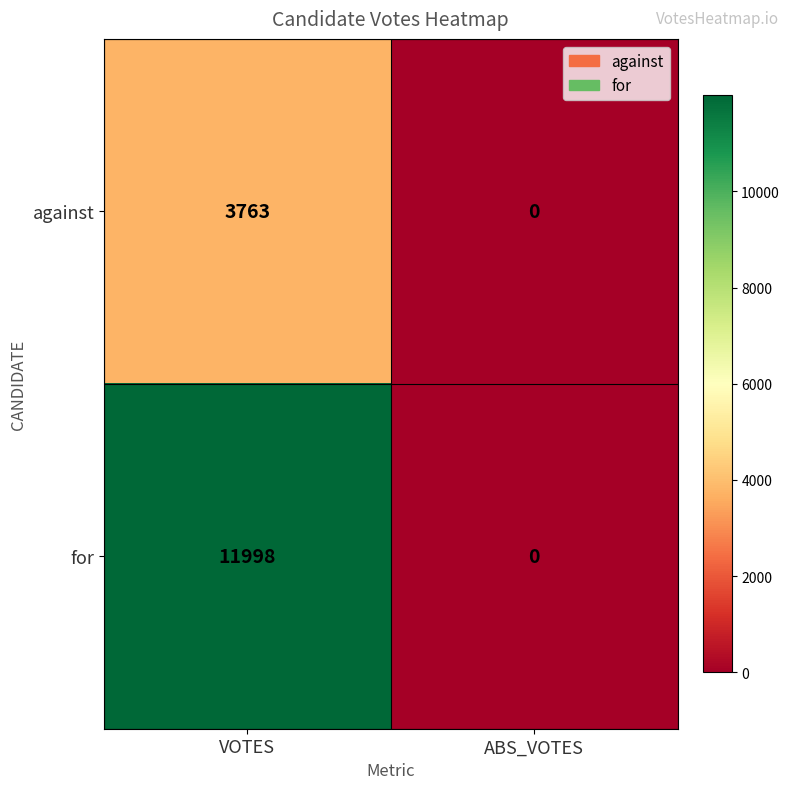

Count the number of data series in this chart.

2